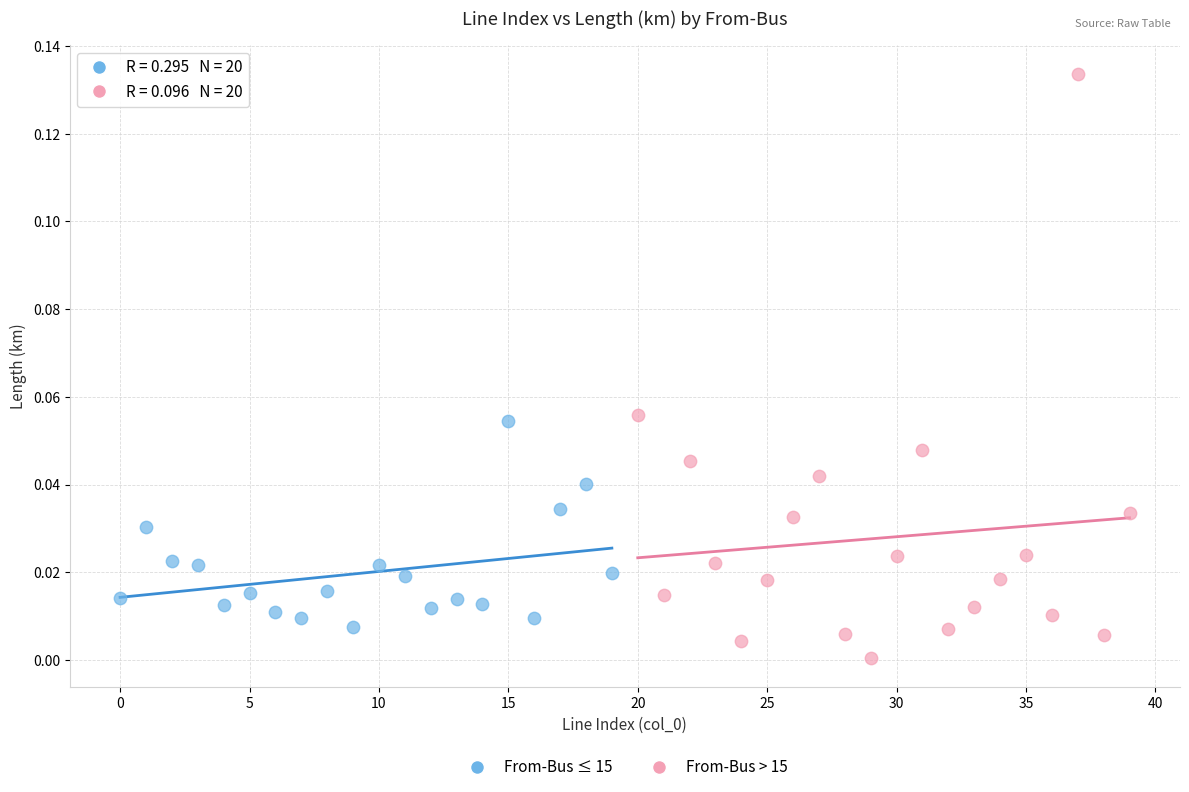

Which series contains the highest Y value?

From-Bus > 15